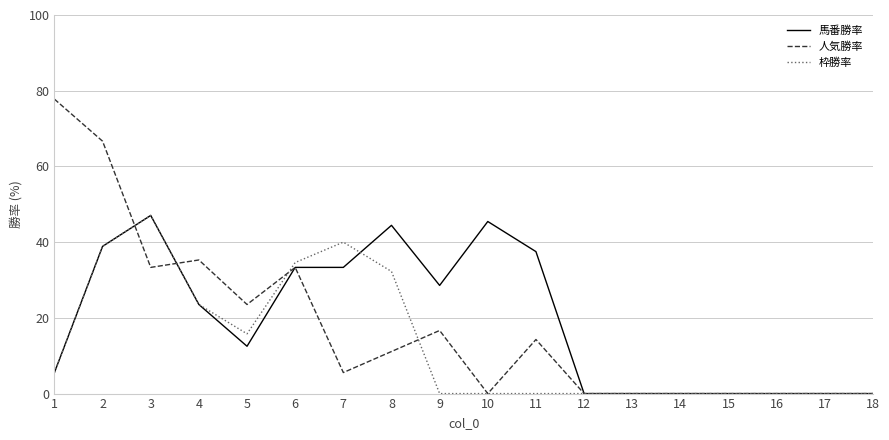

Rank the series at 9 from highest to lowest value.

馬番勝率, 人気勝率, 枠勝率